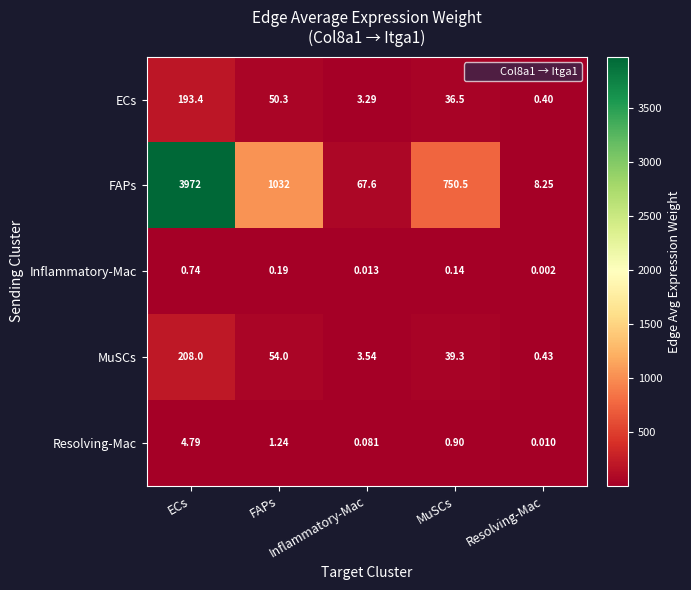

Which label corresponds to the largest value in the chart?

ECs